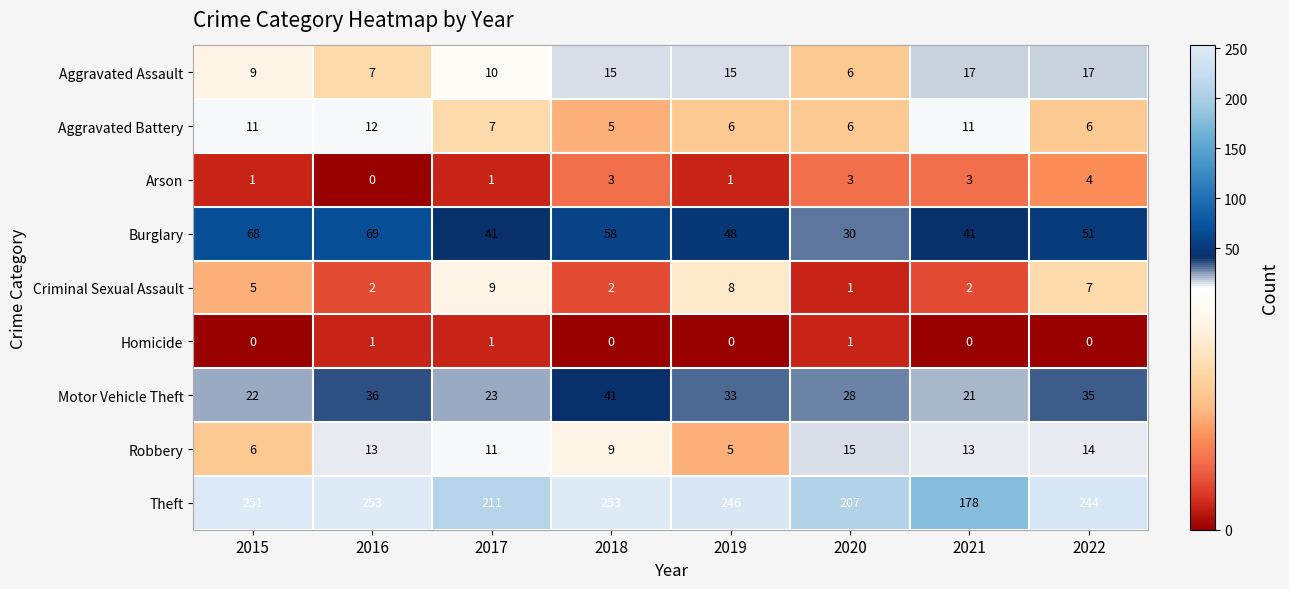

What is the average value of the Burglary series?

51